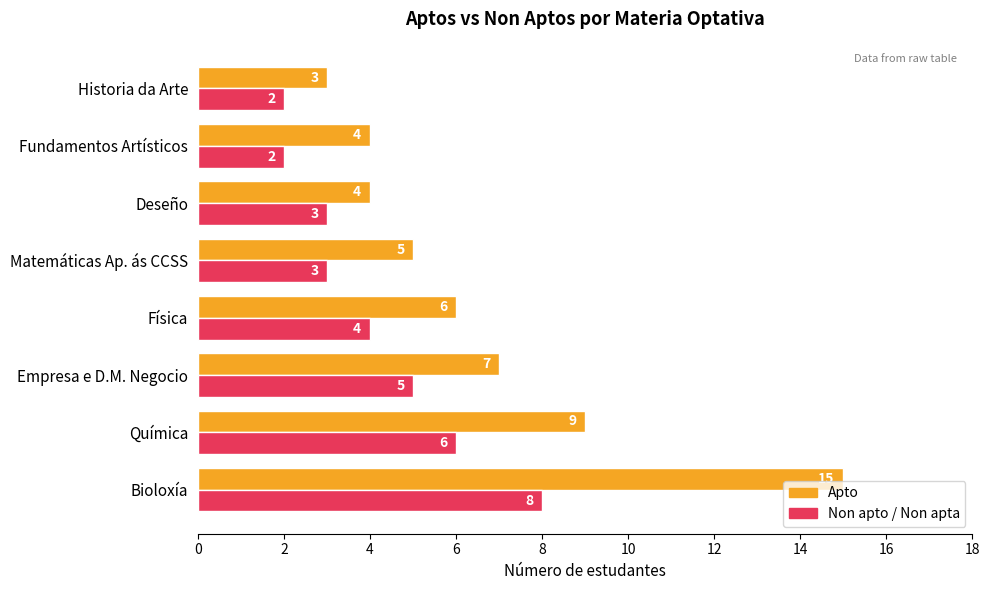

Rank the series at Matemáticas Ap. ás CCSS from highest to lowest value.

Apto, Non apto / Non apta